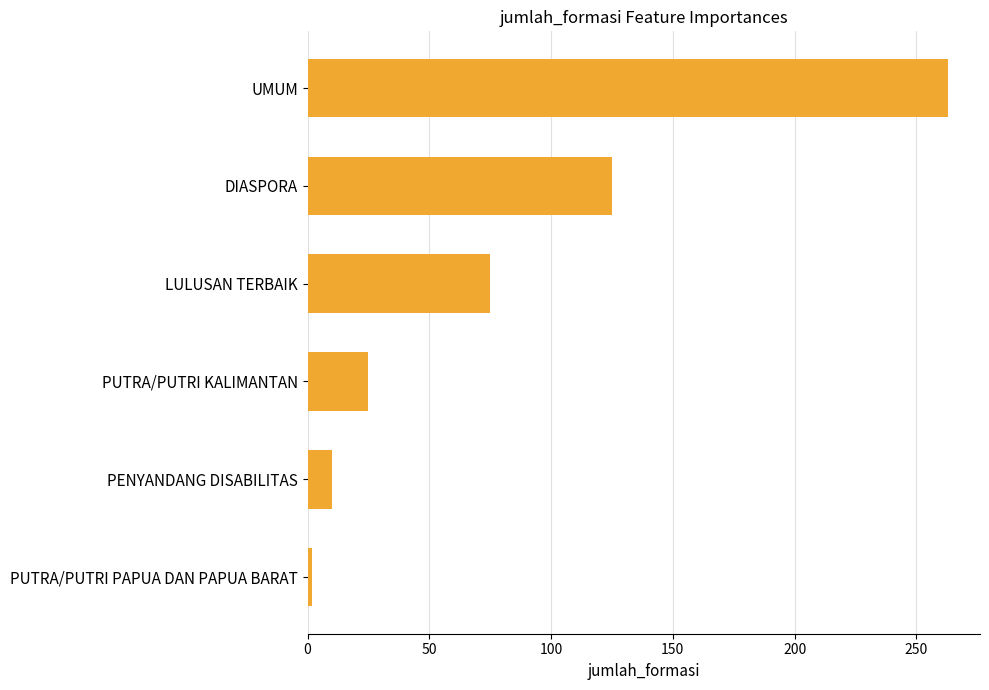

Rank the categories by value from highest to lowest.

UMUM, DIASPORA, LULUSAN TERBAIK, PUTRA/PUTRI KALIMANTAN, PENYANDANG DISABILITAS, PUTRA/PUTRI PAPUA DAN PAPUA BARAT